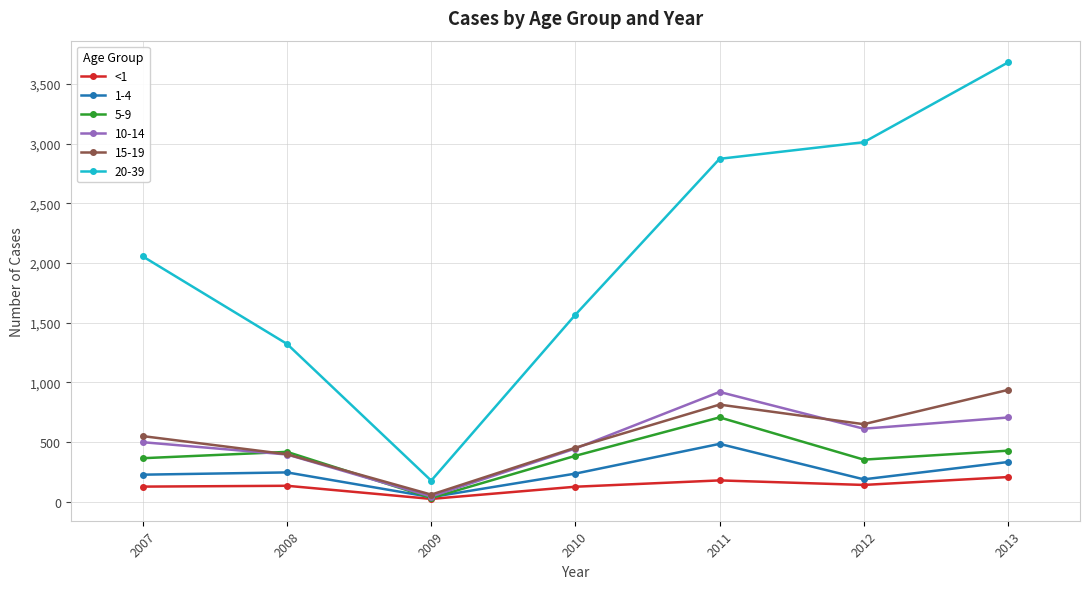

Which category has the highest value across all series?

2013